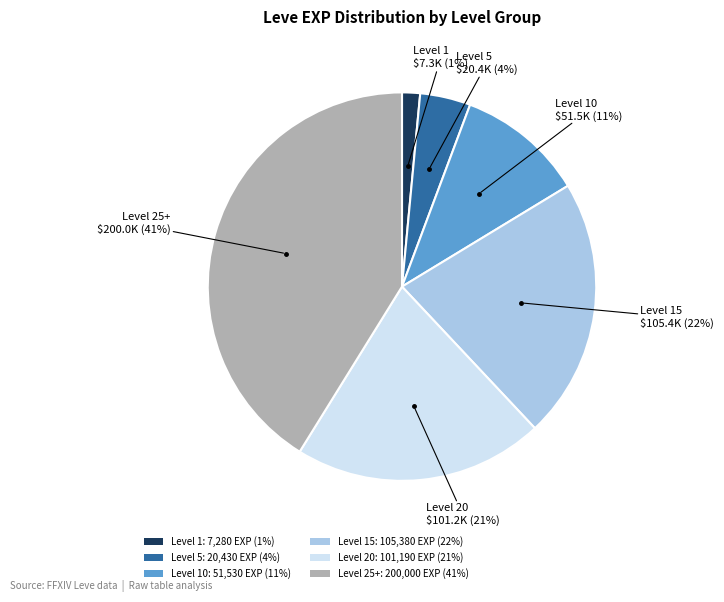

Do Level 5: 20,430 EXP (4%) and Level 25+: 200,000 EXP (41%) together represent more than half of the pie?

No